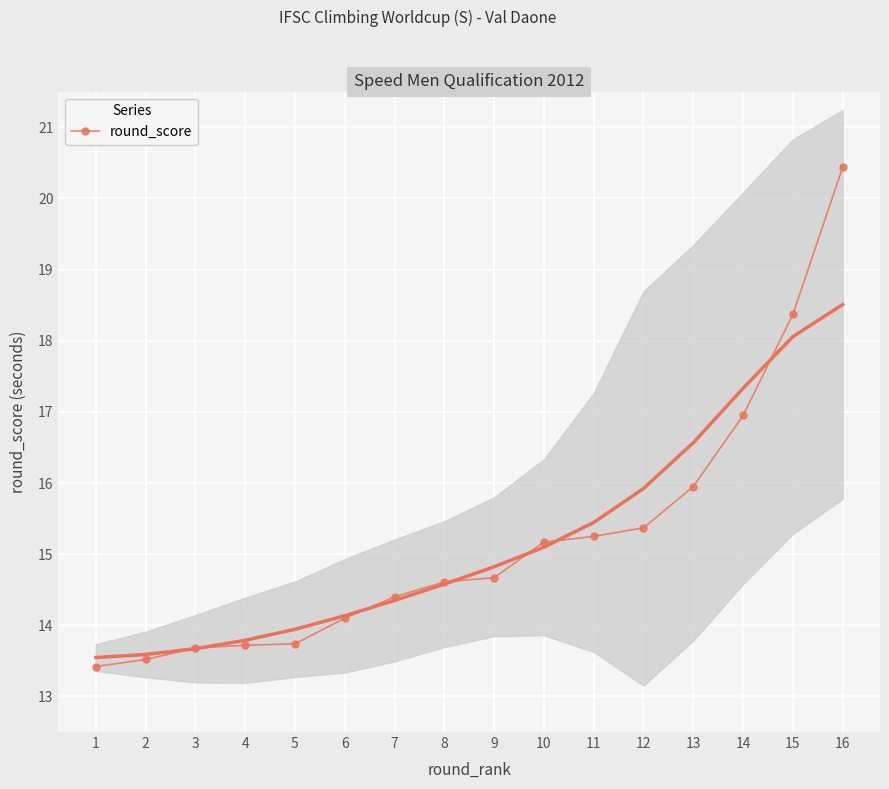

Approximately how many times larger is the value at 13 compared to 9?

1.1